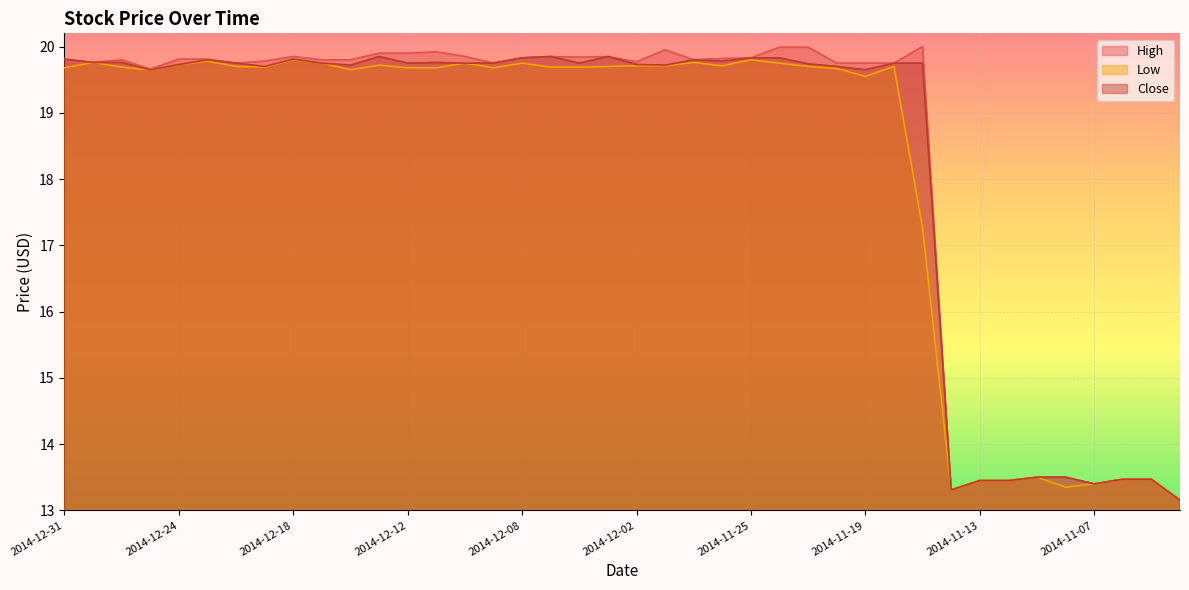

What is the sum of the Close values at 2014-11-24 and 2014-12-05?

39.7